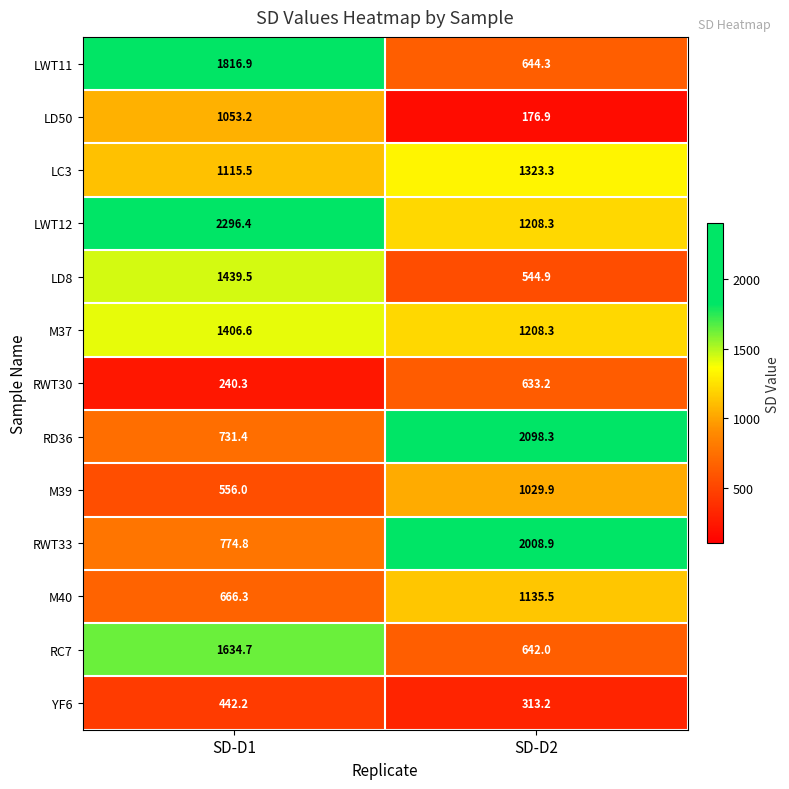

Reading left to right, list all the values displayed in this chart.

LWT11: SD-D1=1816.9	SD-D2=644.3
LD50: SD-D1=1053.2	SD-D2=176.9
LC3: SD-D1=1115.5	SD-D2=1323.3
LWT12: SD-D1=2296.4	SD-D2=1208.3
LD8: SD-D1=1439.5	SD-D2=544.9
M37: SD-D1=1406.6	SD-D2=1208.3
RWT30: SD-D1=240.3	SD-D2=633.2
RD36: SD-D1=731.4	SD-D2=2098.3
M39: SD-D1=556.0	SD-D2=1029.9
RWT33: SD-D1=774.8	SD-D2=2008.9
M40: SD-D1=666.3	SD-D2=1135.5
RC7: SD-D1=1634.7	SD-D2=642.0
YF6: SD-D1=442.2	SD-D2=313.2